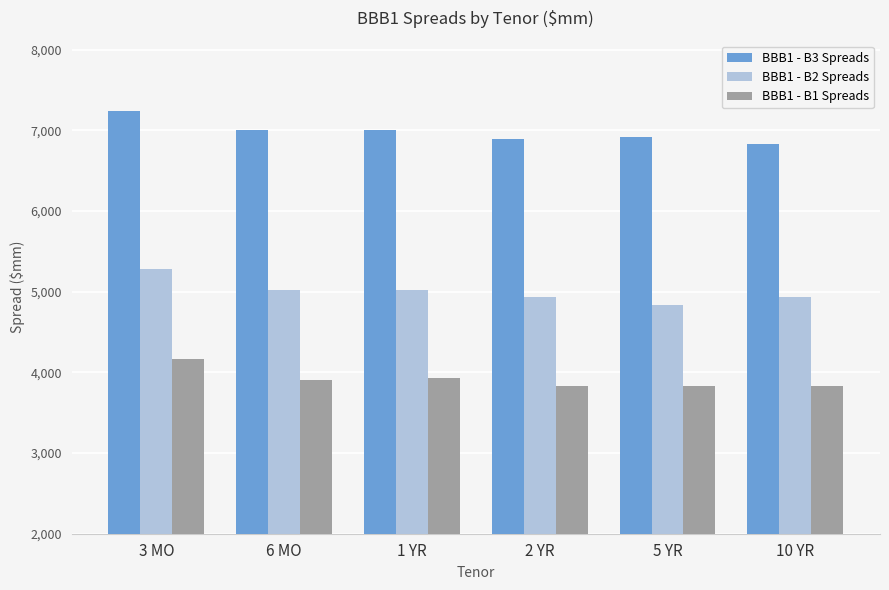

Rank the series by their maximum value, from highest to lowest.

BBB1 - B3 Spreads, BBB1 - B2 Spreads, BBB1 - B1 Spreads